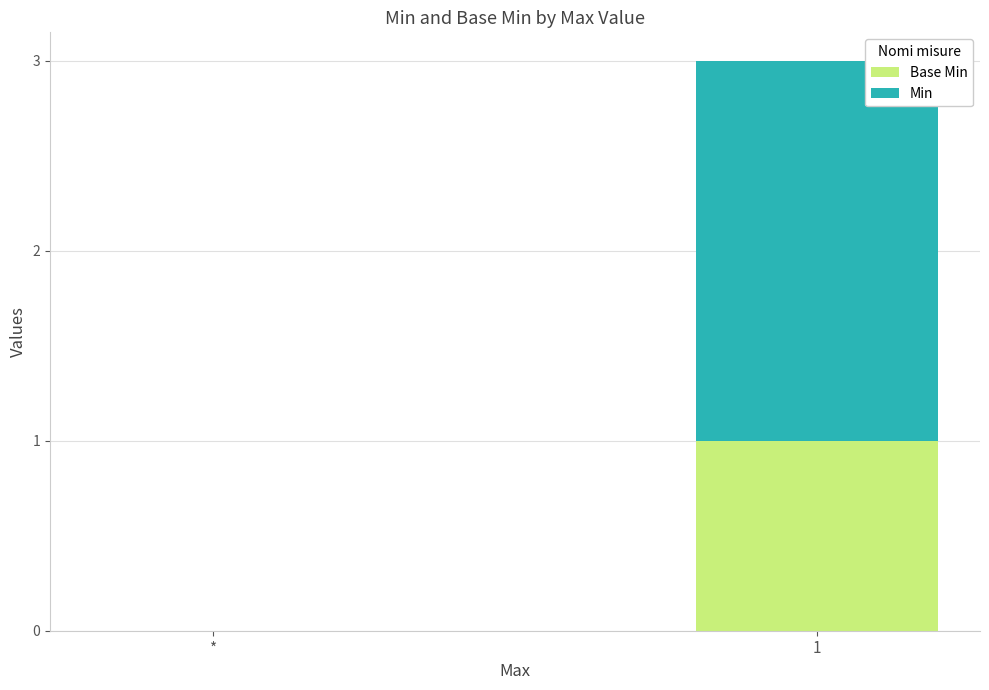

Are the bars horizontal?

No